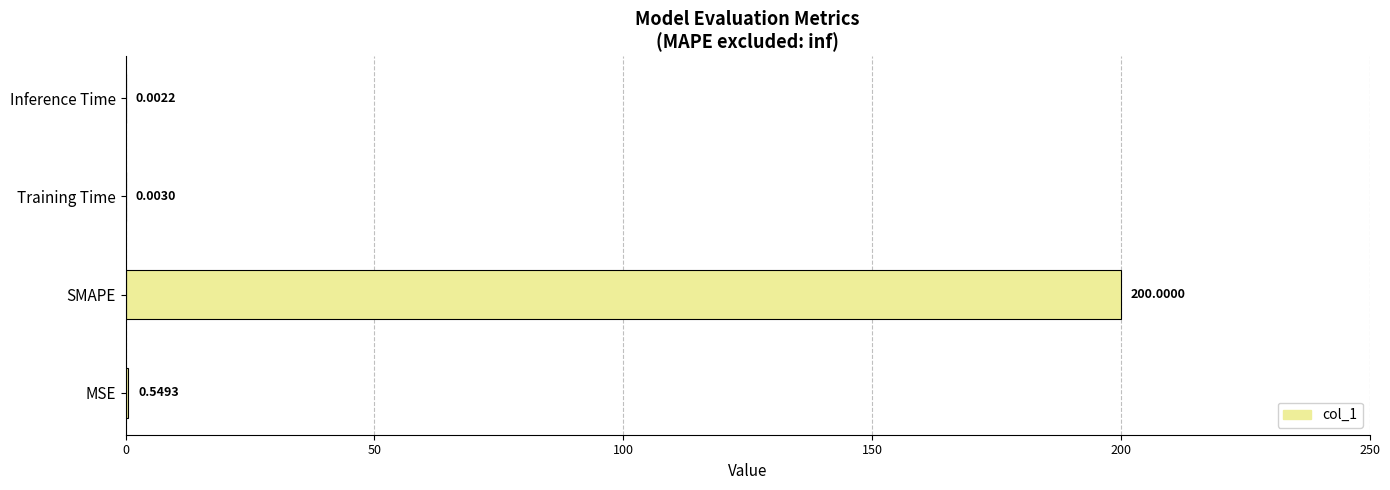

At which category does the chart reach its peak across all series?

SMAPE